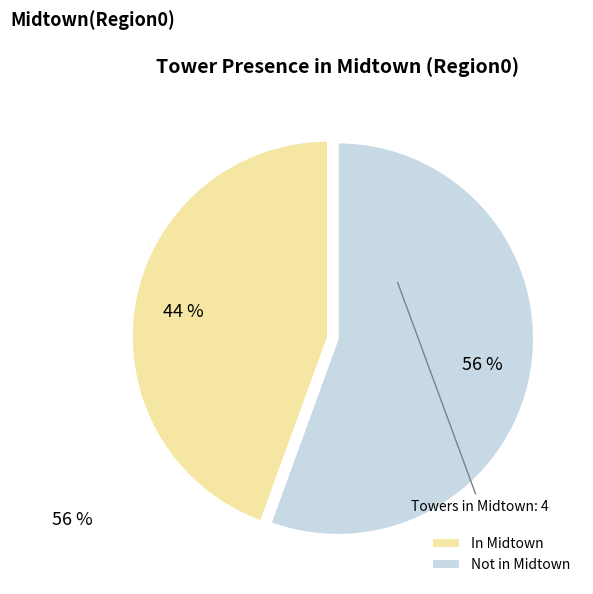

To the nearest percent, what portion does In Midtown represent?

44%